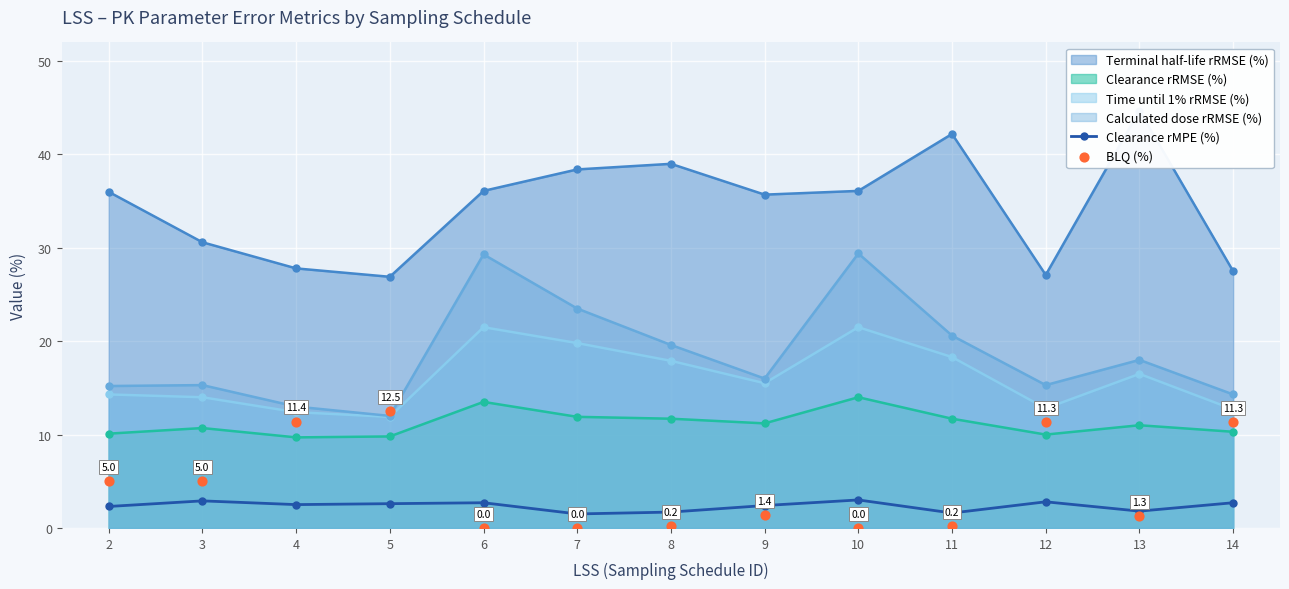

Which series has the largest Y range (max minus min)?

BLQ (%)